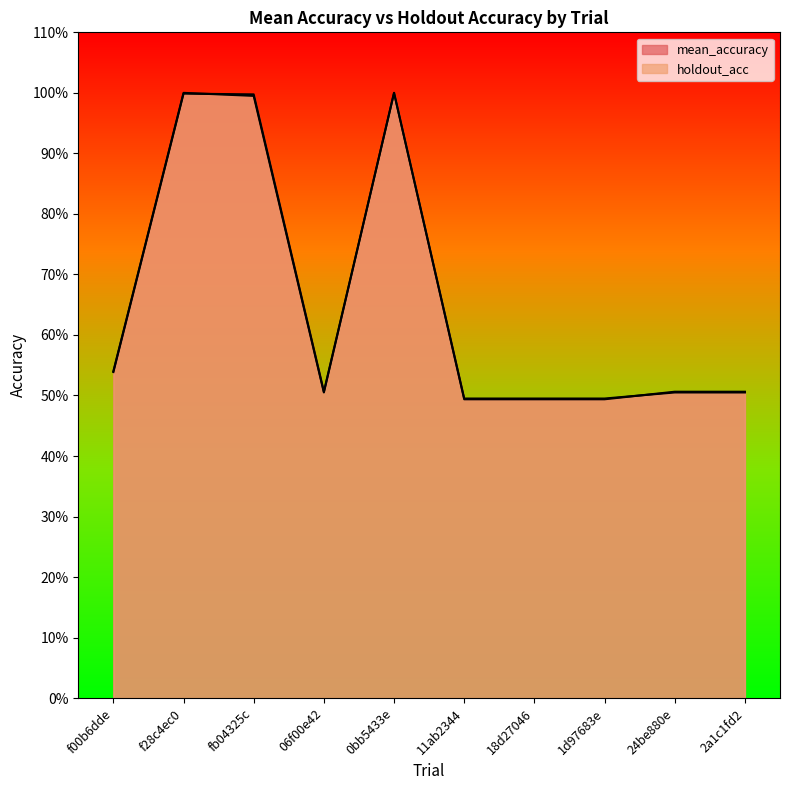

Which has a higher value, 0bb5433e or f28c4ec0?

0bb5433e